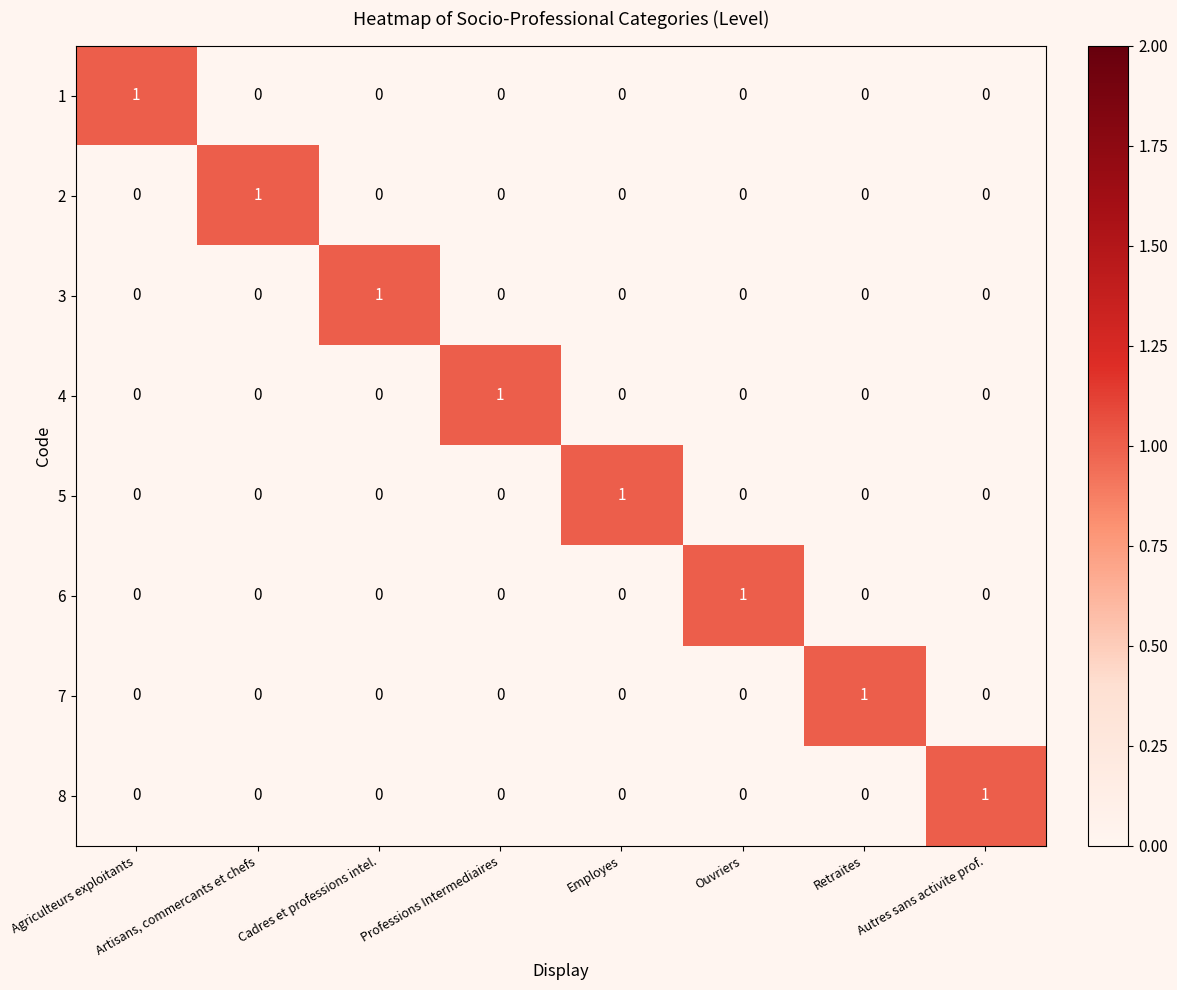

At how many categories does at least one series exceed 0?

8